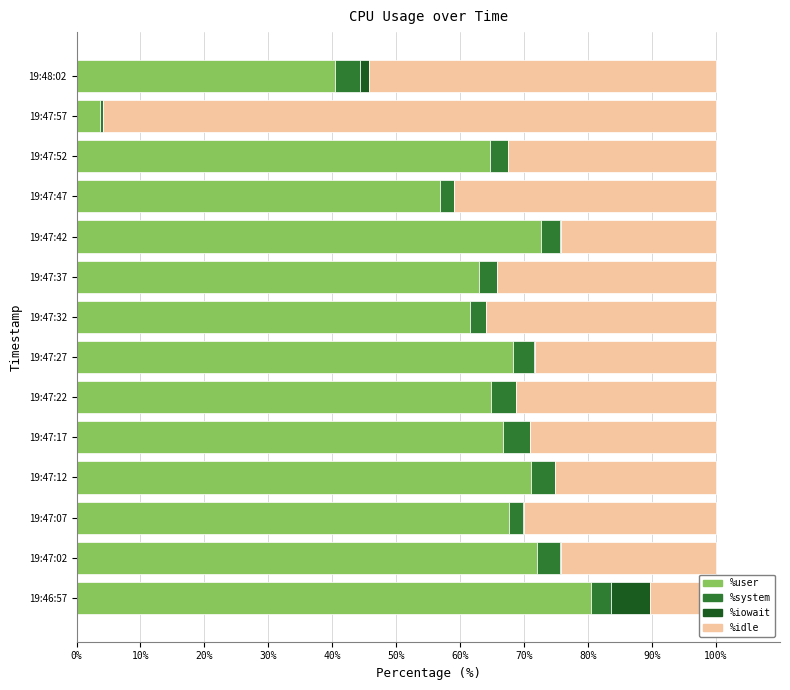

What is the spread (max minus min) of values at 19:47:57?

95.9